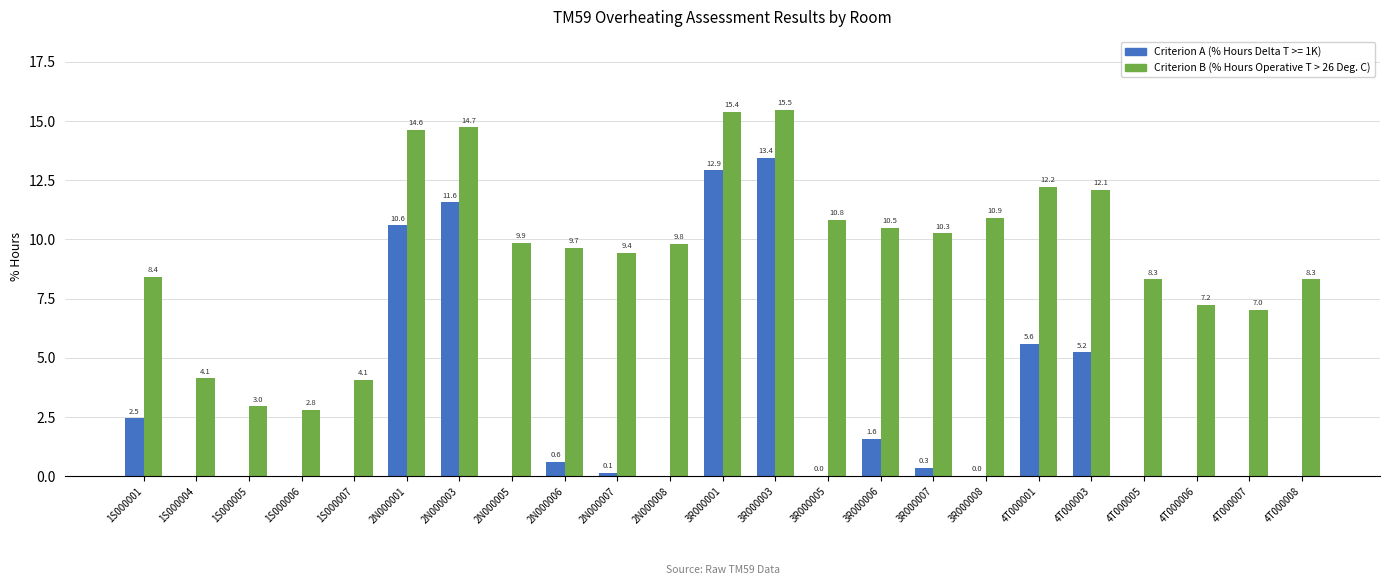

The value of Criterion B (% Hours Operative T > 26 Deg. C) at 4T000003 is 21.5. True or false?

False